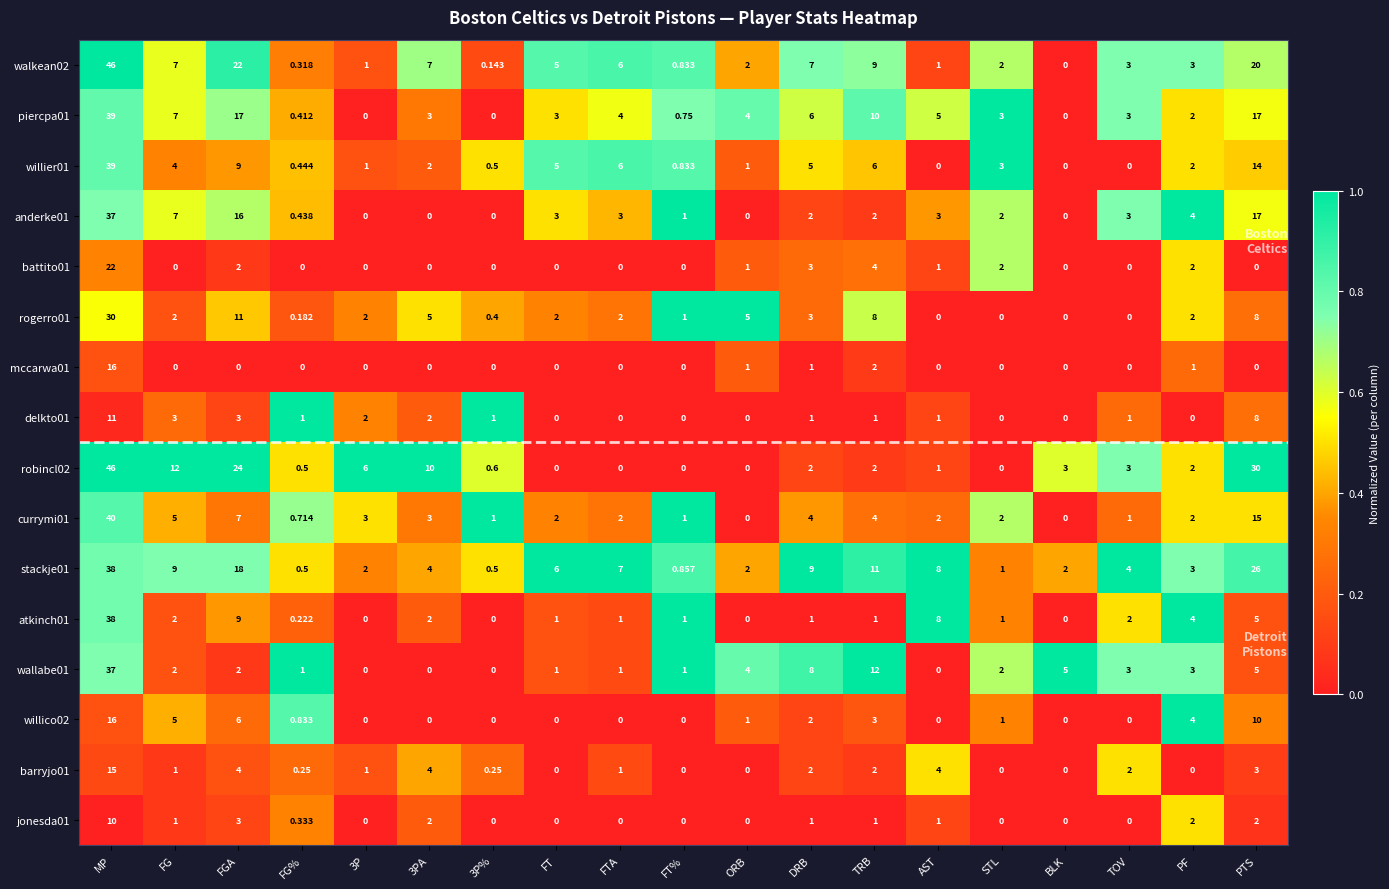

Is the value of wallabe01 at DRB greater than the value of battito01 at PTS?

Yes